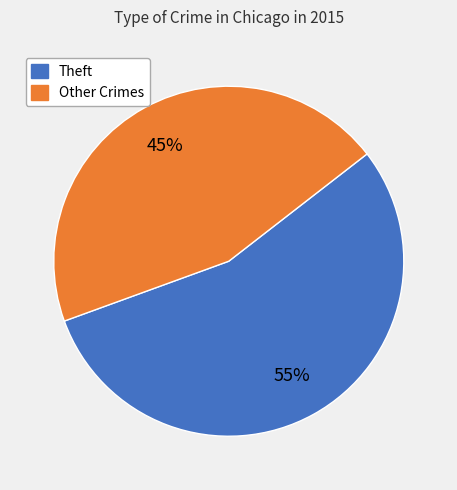

To the nearest percent, what is the average slice percentage?

50%